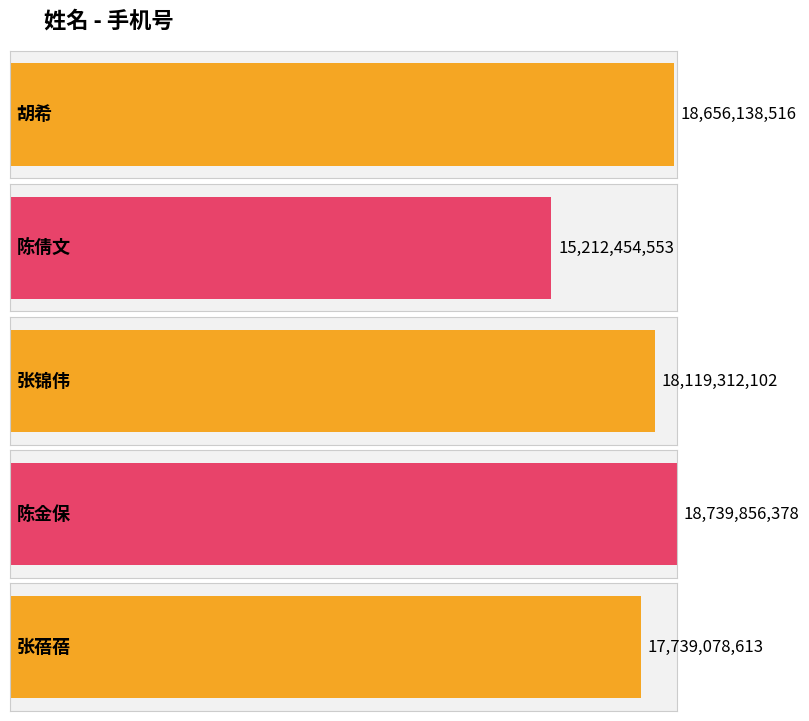

Approximately how many times larger is the value at 胡希 compared to 陈倩文?

1.2